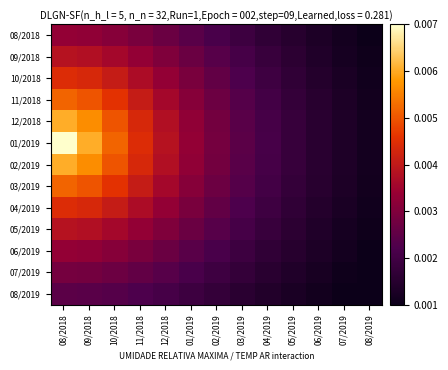

Rank the series at 07/2019 from lowest to highest value.

08/2019, 07/2019, 08/2018, 06/2019, 09/2018, 05/2019, 10/2018, 04/2019, 11/2018, 03/2019, 12/2018, 02/2019, 01/2019